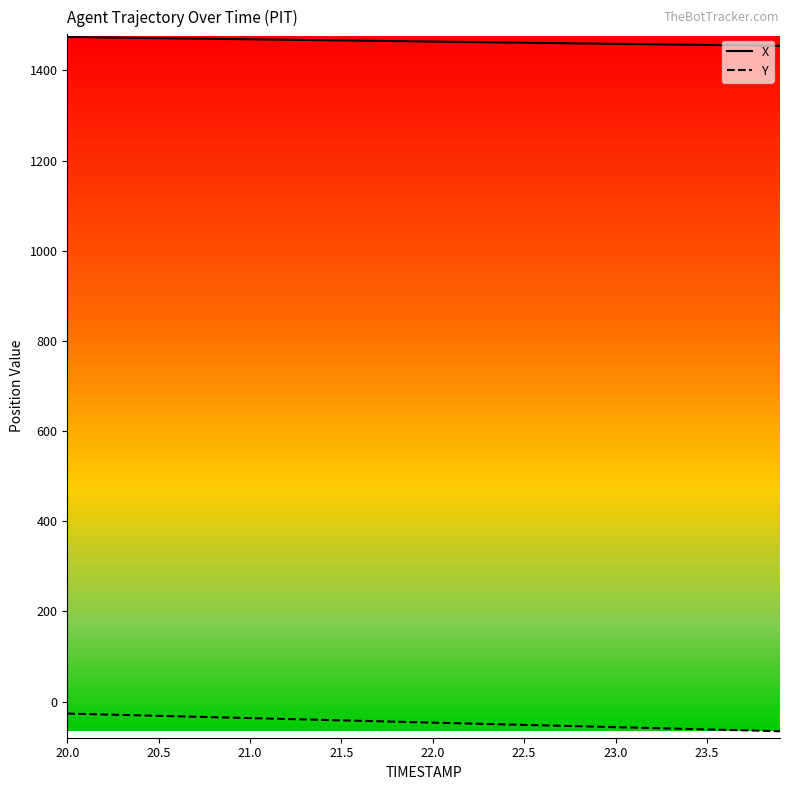

Which series has the largest total across all categories?

X